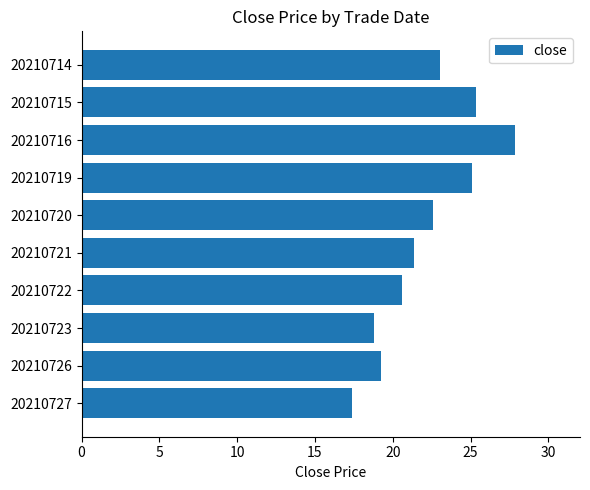

The chart shows a value of 22.6 at 20210720. True or false?

True